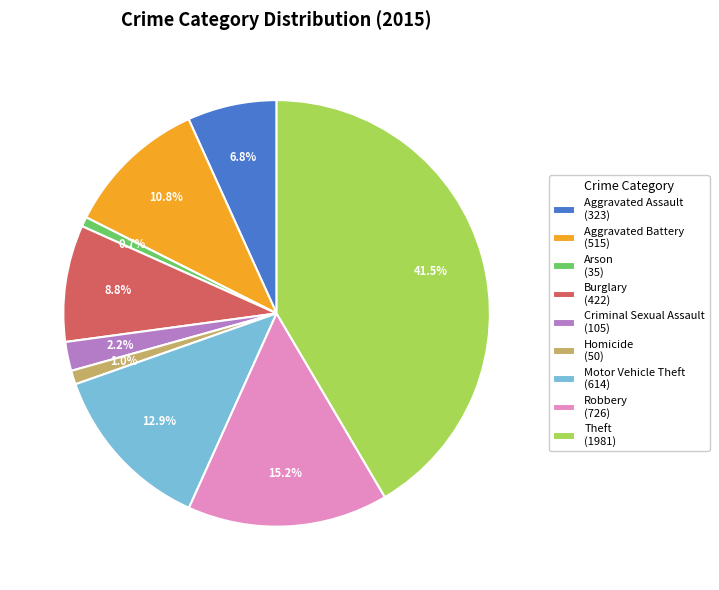

Combined, do Theft and Arson account for over 50%?

No